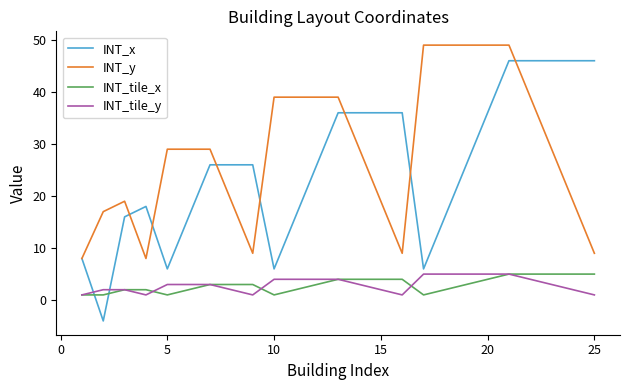

Reading left to right, extract all data points from this chart.

INT_x: 8	-4	16	18	6	16	26	26	26	6	16	26	36	36	36	36	6	16	26	36	46	46	46	46	46
INT_y: 8	17	19	8	29	29	29	19	9	39	39	39	39	29	19	9	49	49	49	49	49	39	29	19	9
INT_tile_x: 1	1	2	2	1	2	3	3	3	1	2	3	4	4	4	4	1	2	3	4	5	5	5	5	5
INT_tile_y: 1	2	2	1	3	3	3	2	1	4	4	4	4	3	2	1	5	5	5	5	5	4	3	2	1